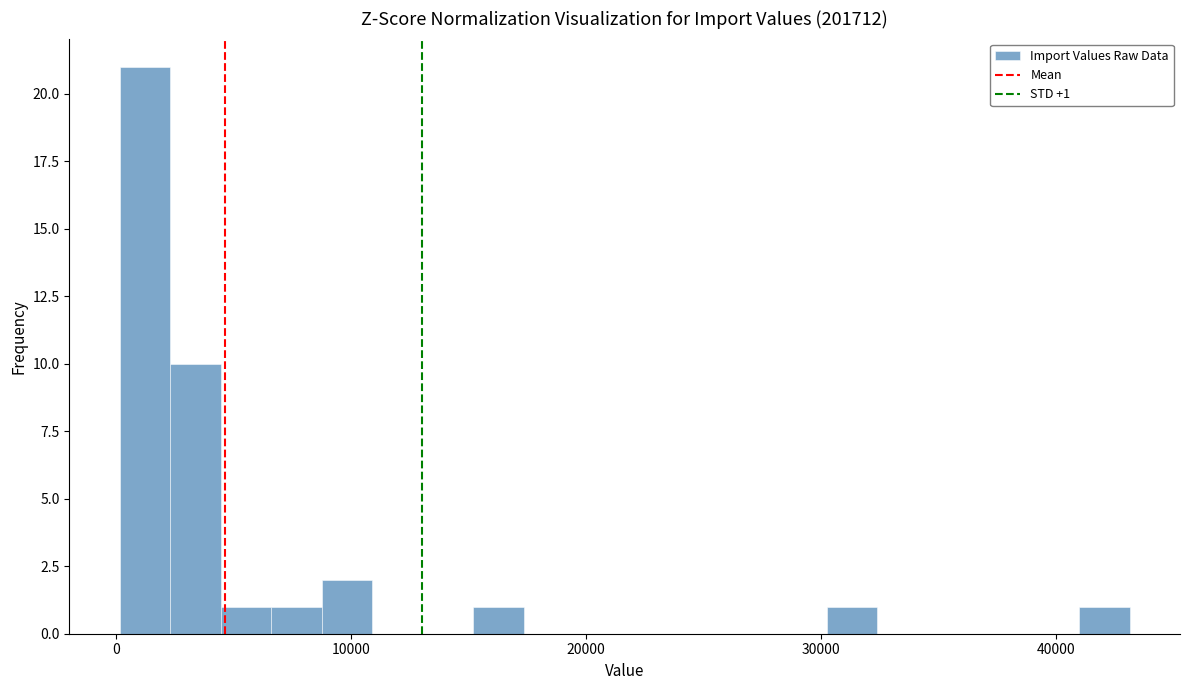

Read against the x-axis, roughly where is the centre of the tallest bar?

1000